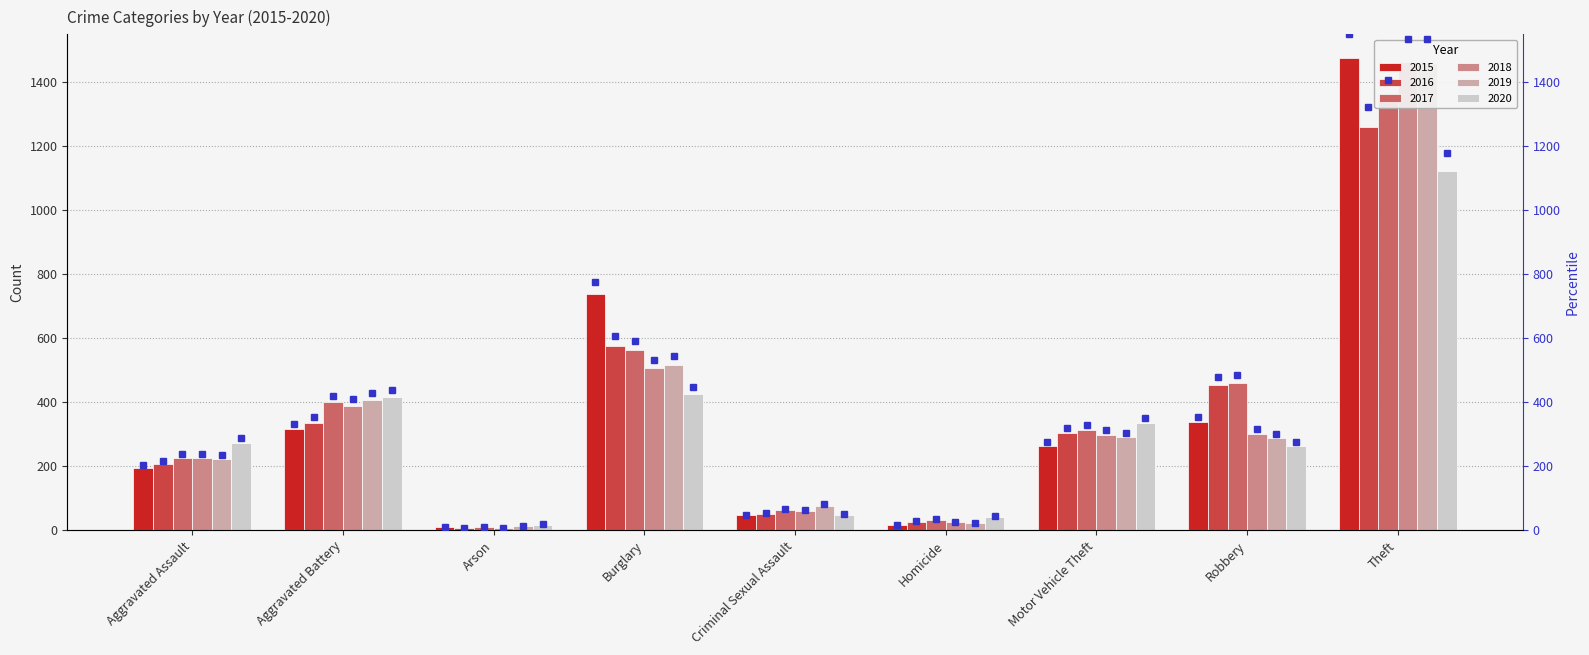

What are all the series names shown in the legend?

2015, 2016, 2017, 2018, 2019, 2020